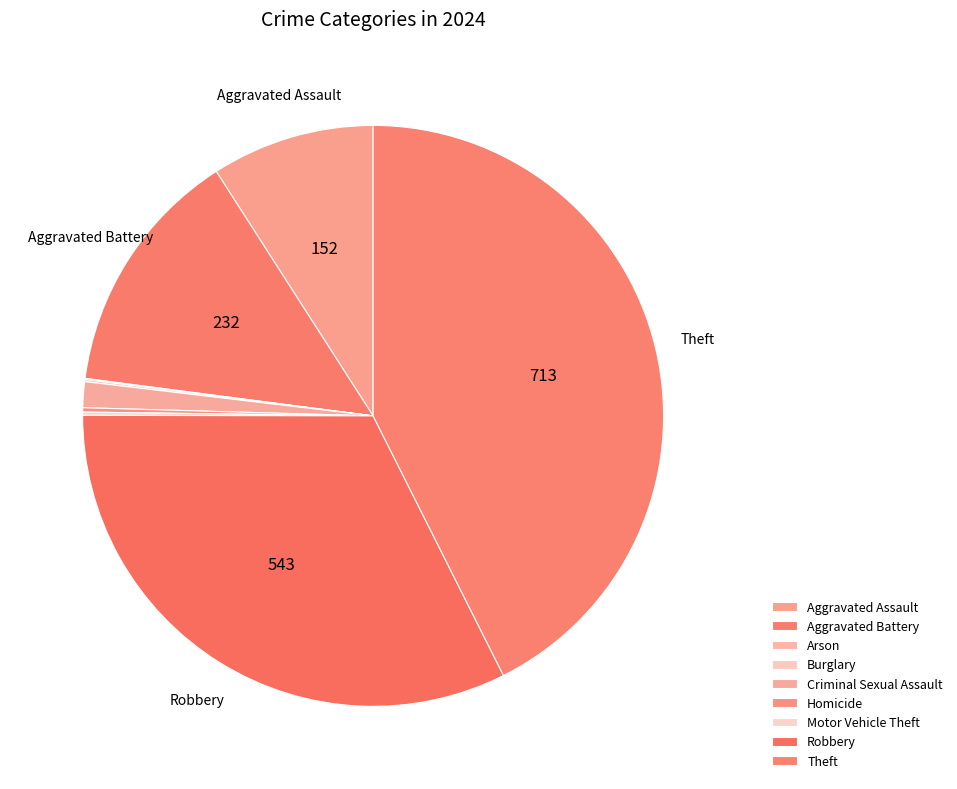

How much of the chart is everything except Aggravated Assault?

90.9%